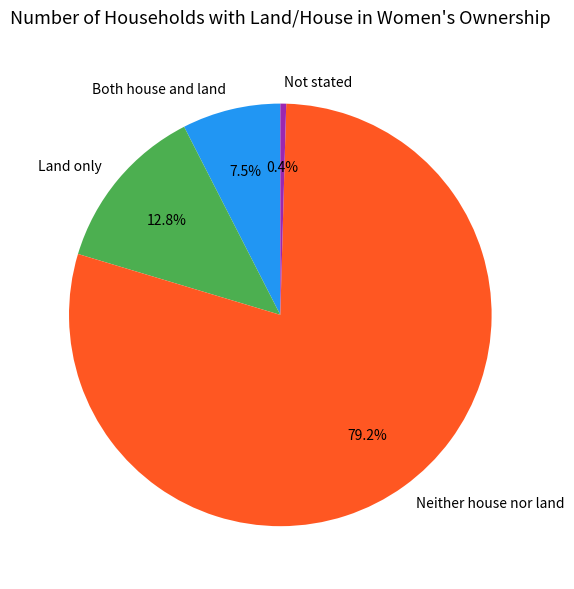

Is there any slice that represents more than half of the pie?

Yes